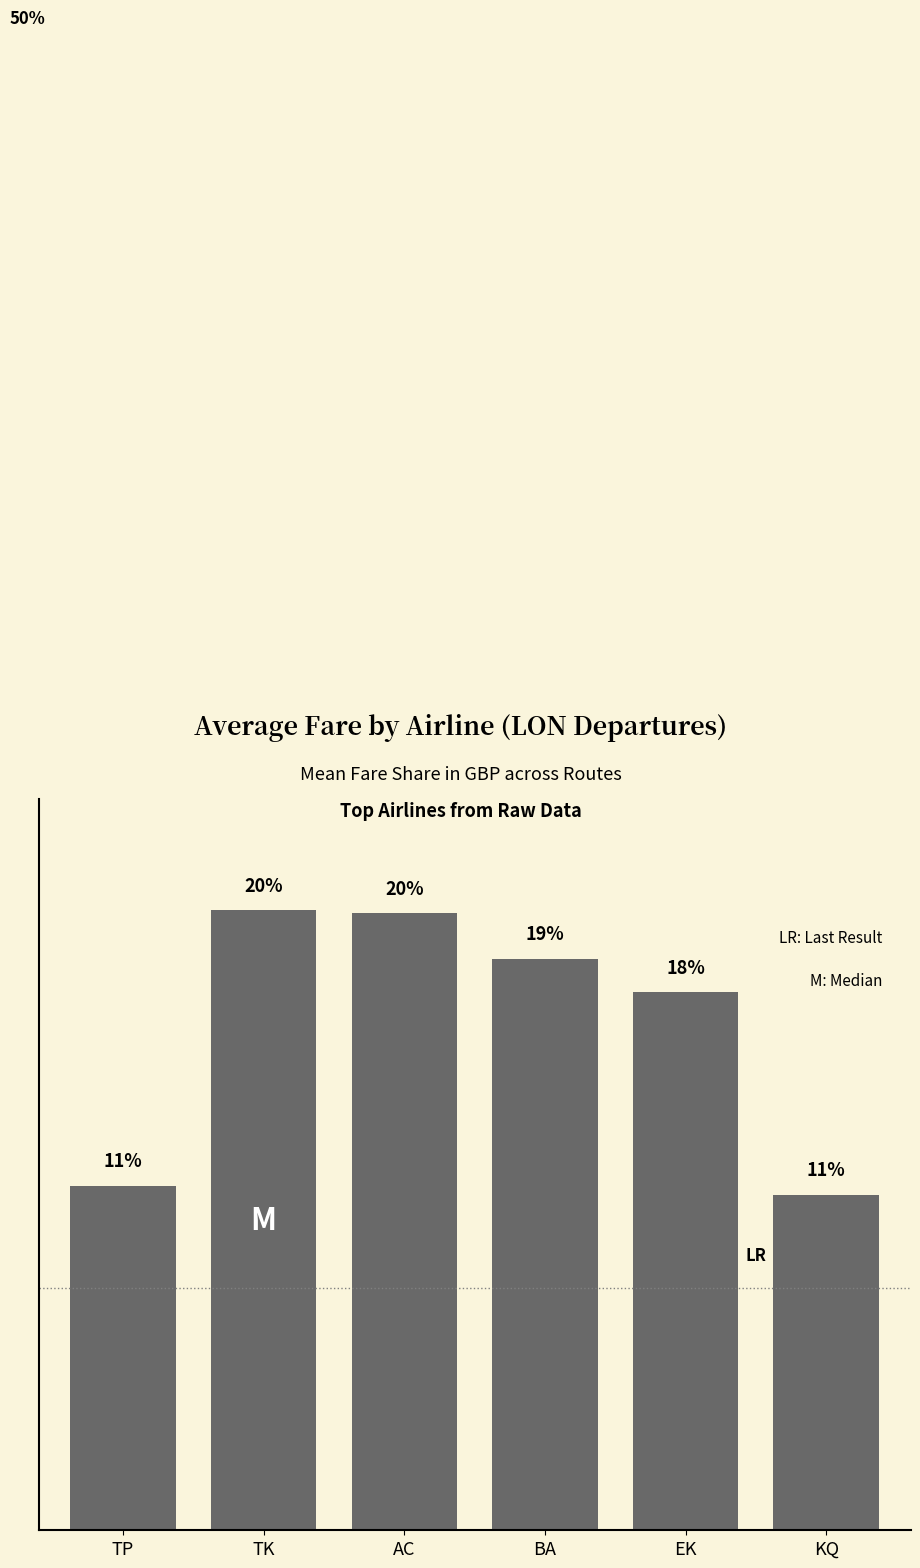

What is the maximum value shown in the chart?

20.5